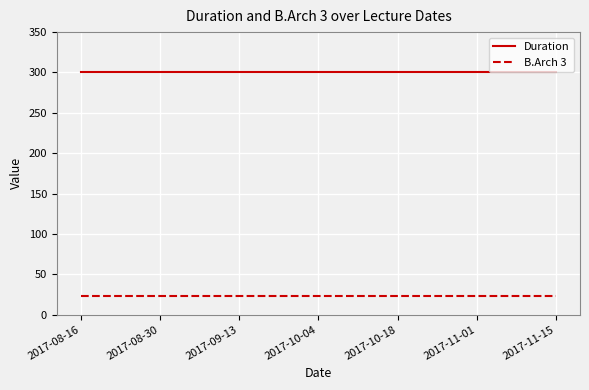

Which series has the largest total across all categories?

Duration